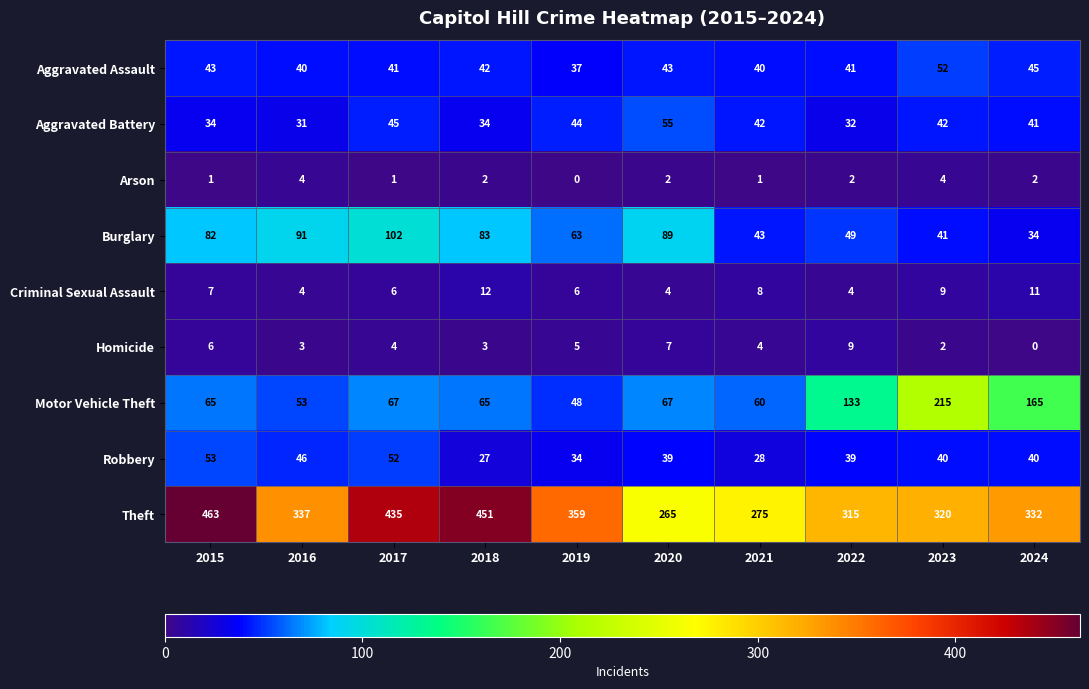

At how many categories does at least one series exceed 66?

10